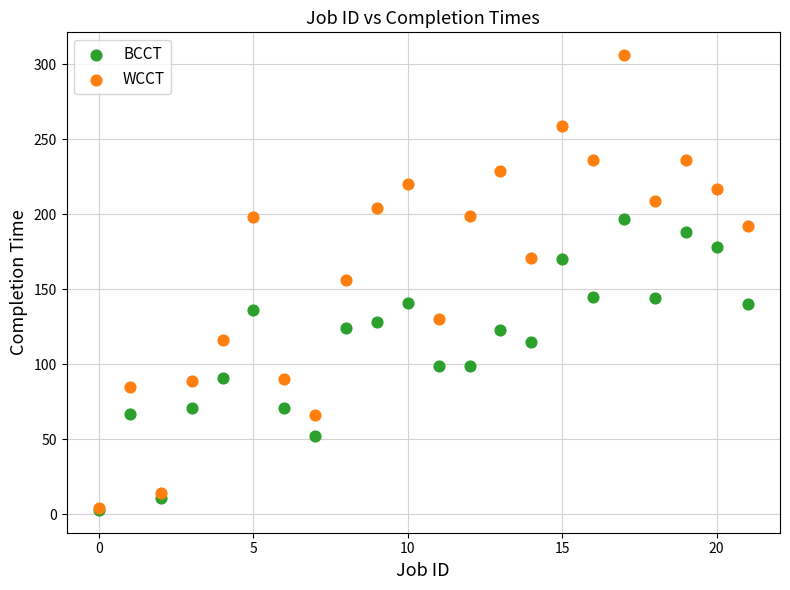

What are all the series names shown in the legend?

BCCT, WCCT